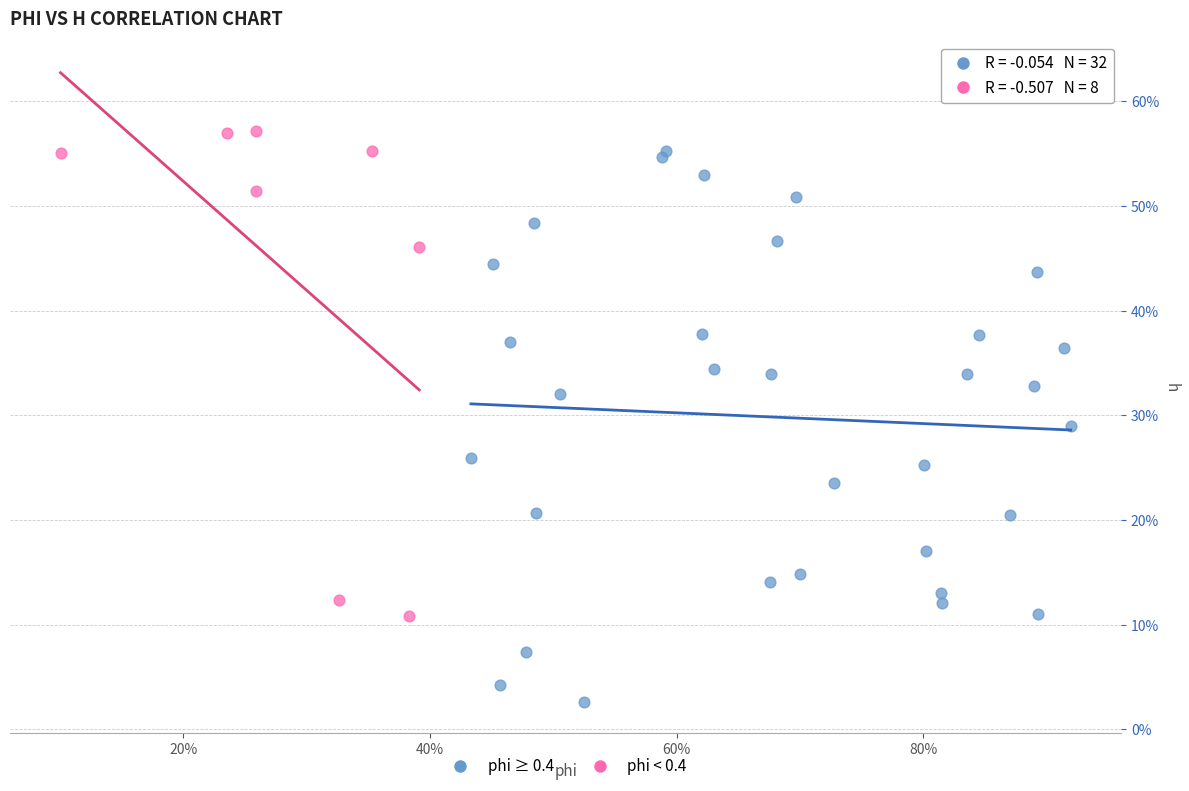

Which series reaches the minimum Y coordinate?

phi ≥ 0.4